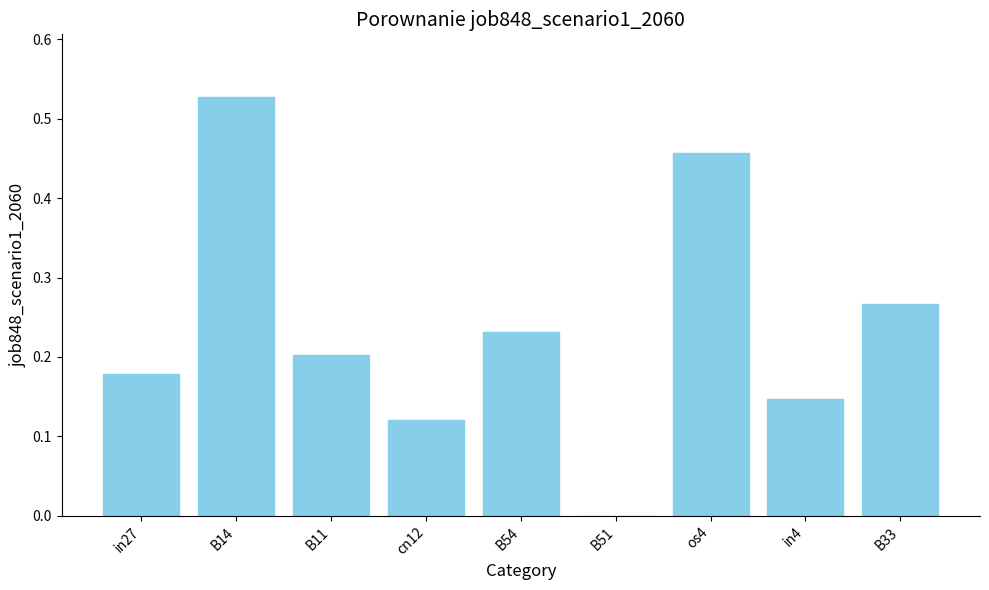

What is the change in value from cn12 to B54?

+0.1